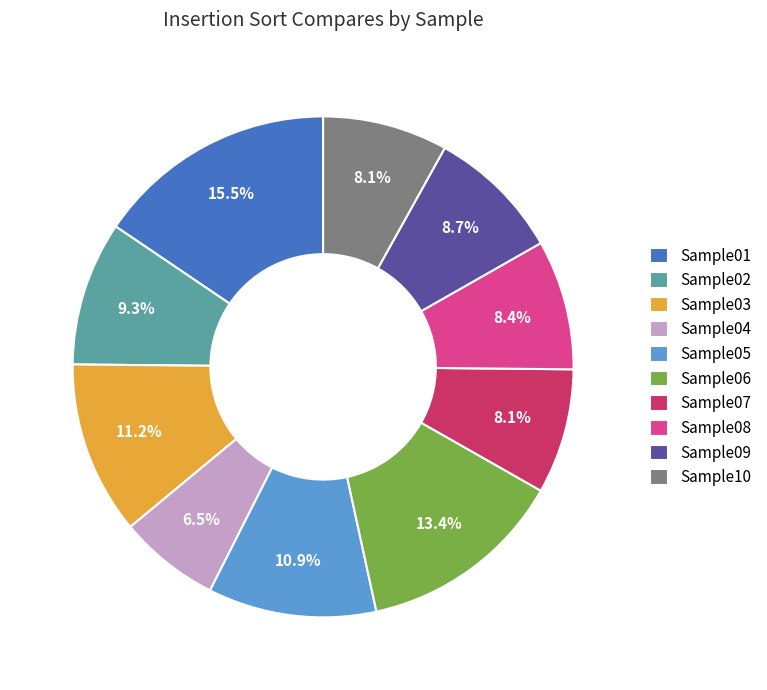

What portion of the pie excludes Sample08?

91.6%